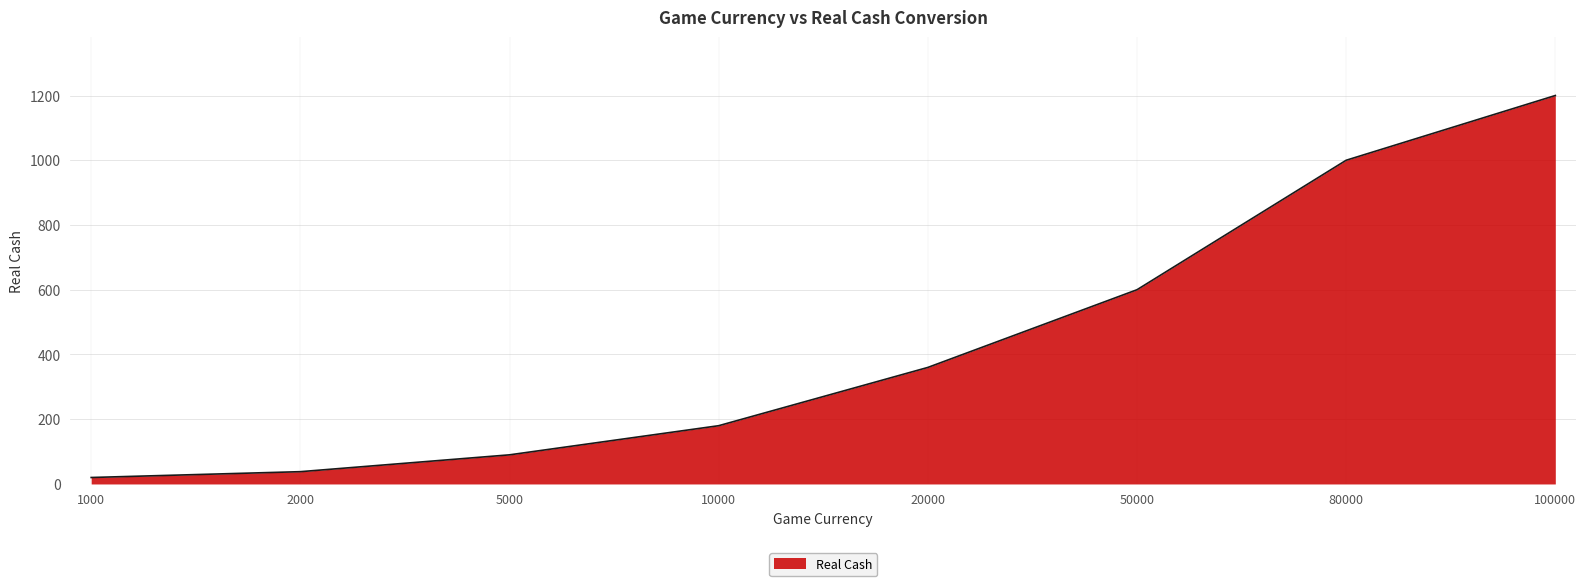

True or false: there are more than 1 points higher than both neighbors.

False